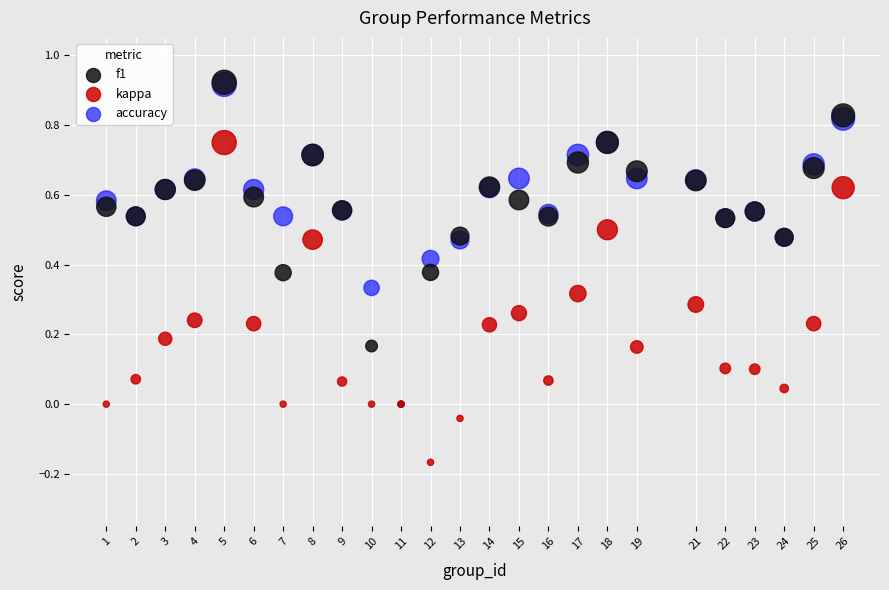

Which series reaches the minimum Y coordinate?

kappa